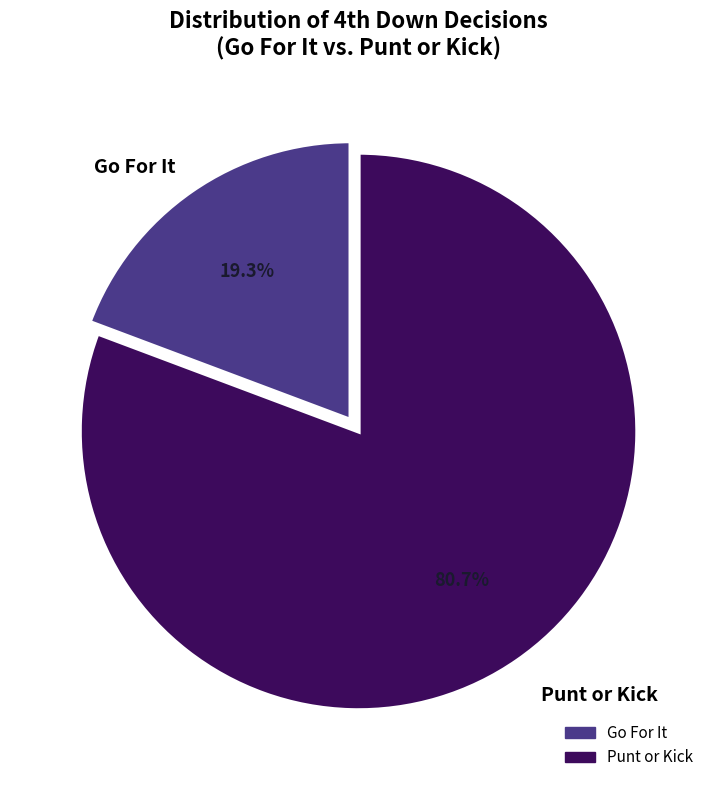

How many slices are in this pie chart?

2